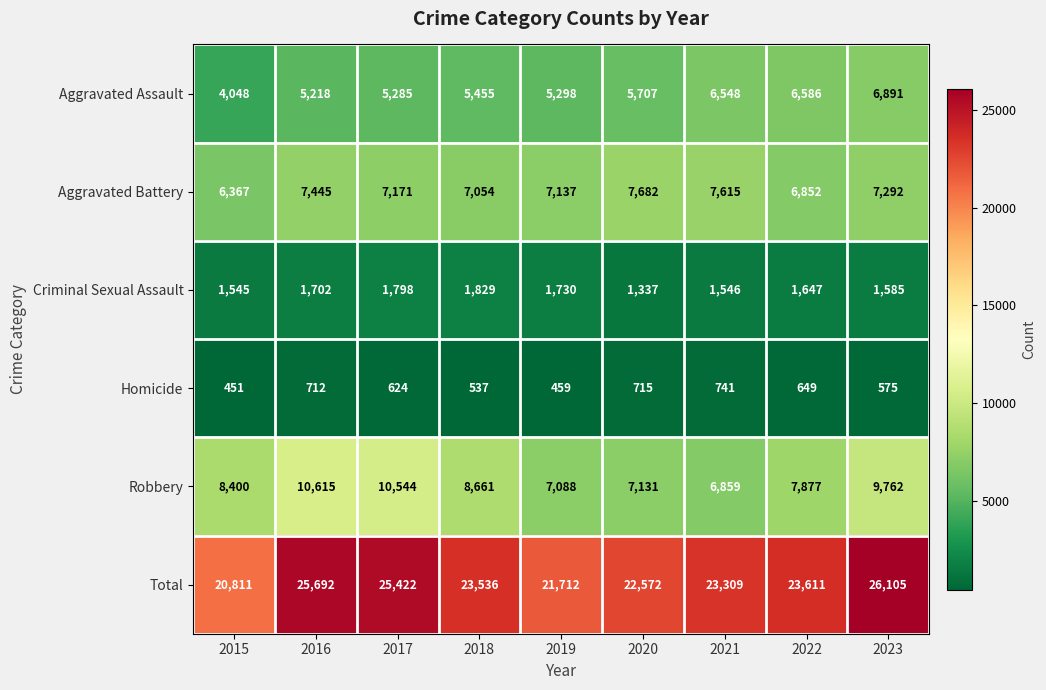

What is the difference between the maximum and minimum values in the Aggravated Battery series?

1315